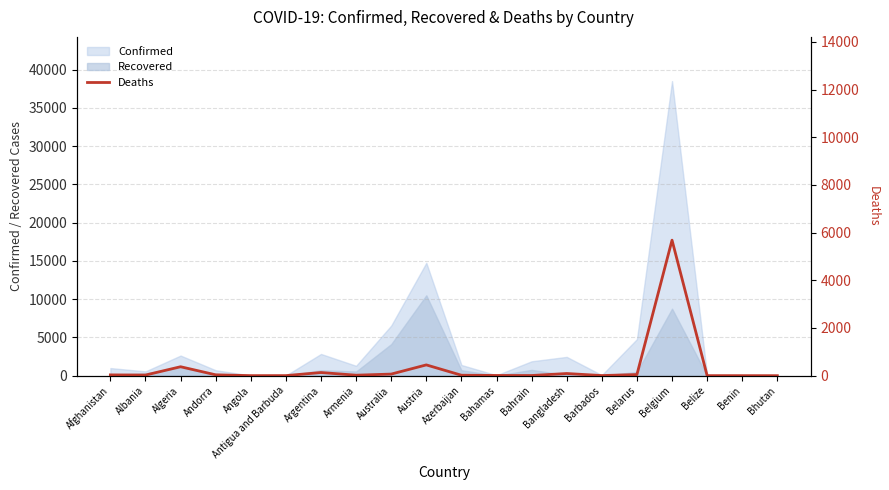

What is the sum of the values at Australia and Algeria?

442